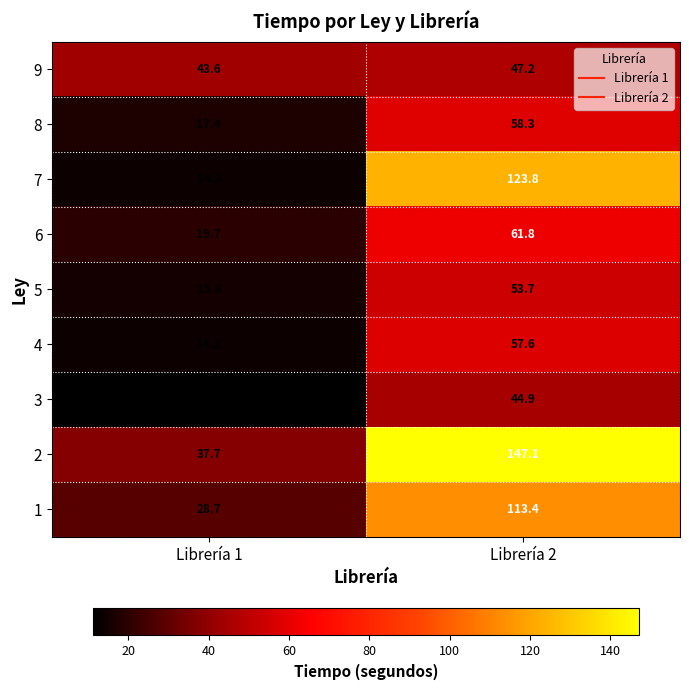

Which series has the largest total across all categories?

2